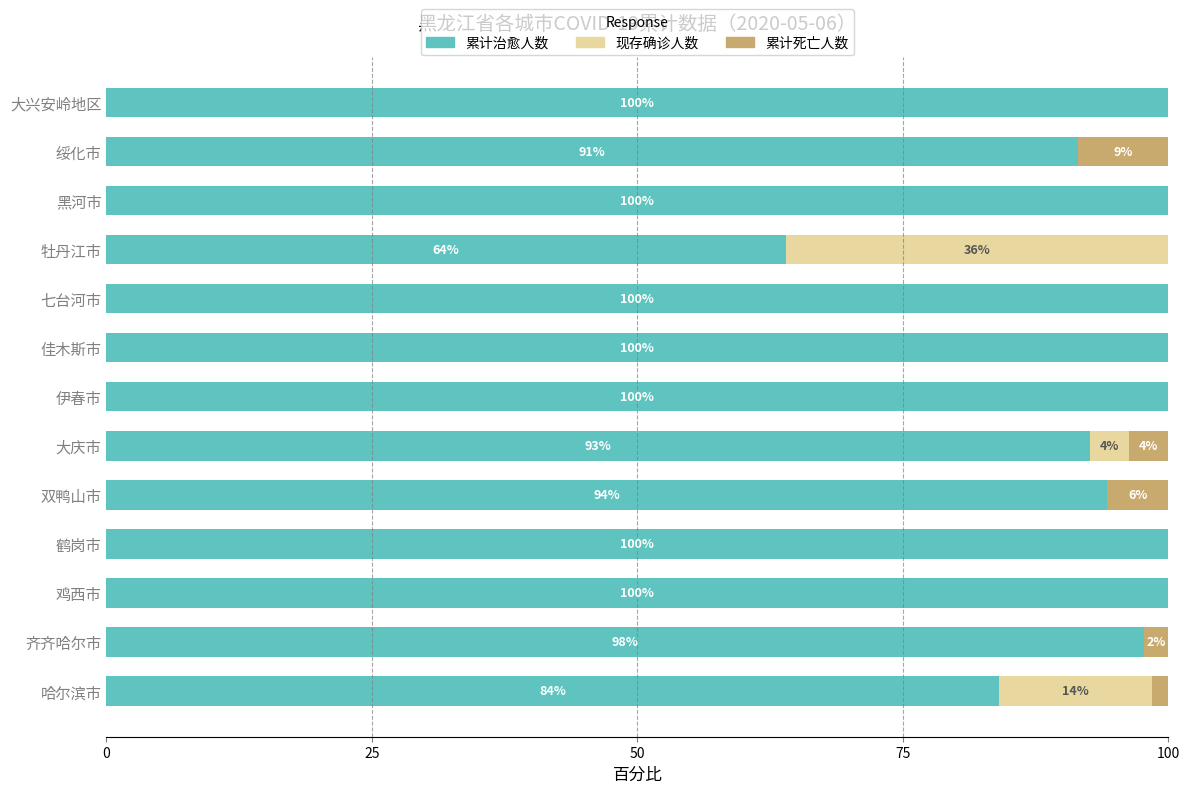

True or false: 累计治愈人数 has a value of 60.2 at 鸡西市.

False